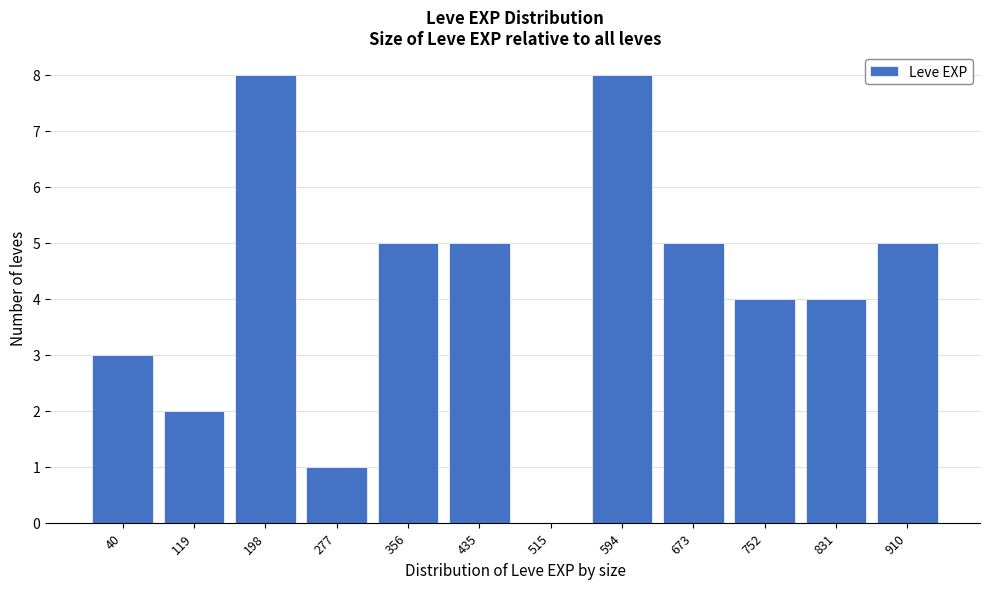

Reading left to right, transcribe all the data shown in this chart.

40=3	119=2	198=8	277=1	356=5	435=5	515=0	594=8	673=5	752=4	831=4	910=5